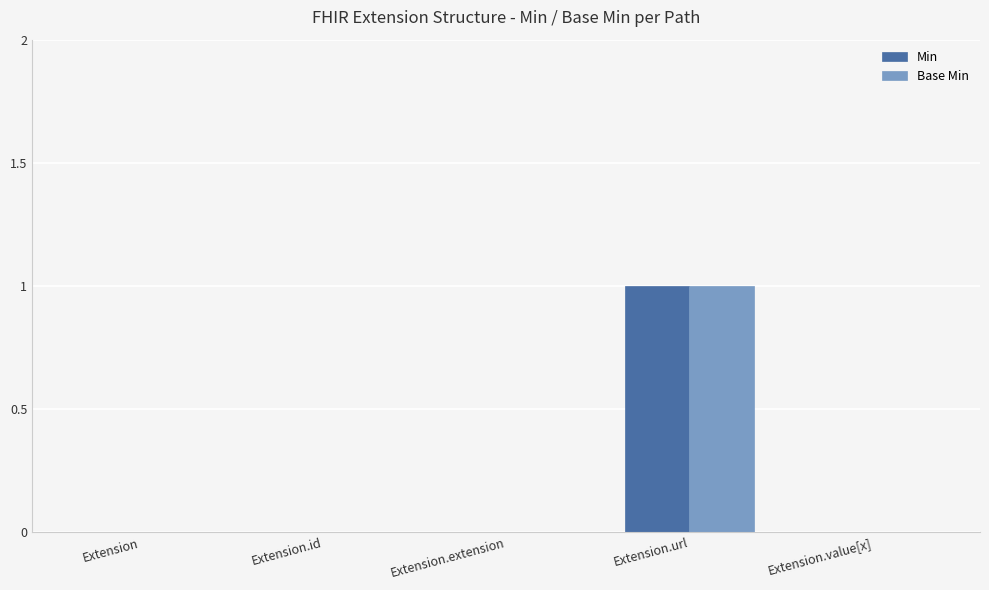

True or false: Base Min has a value of 1 at Extension.url.

True